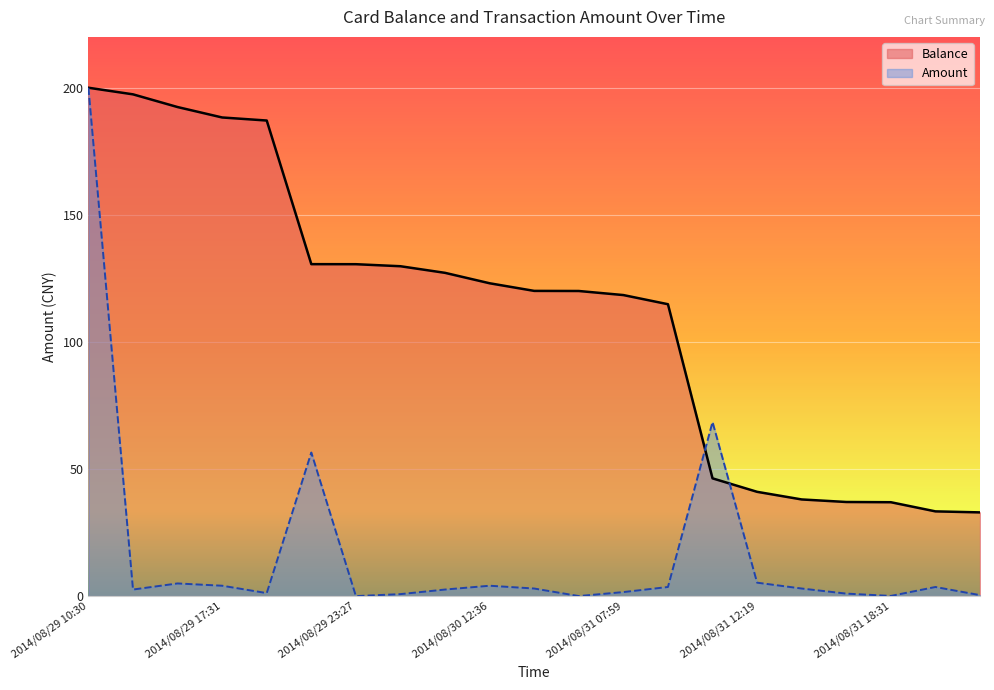

The Amount series shows 1.3 at 2014/08/31 18:17. True or false?

False